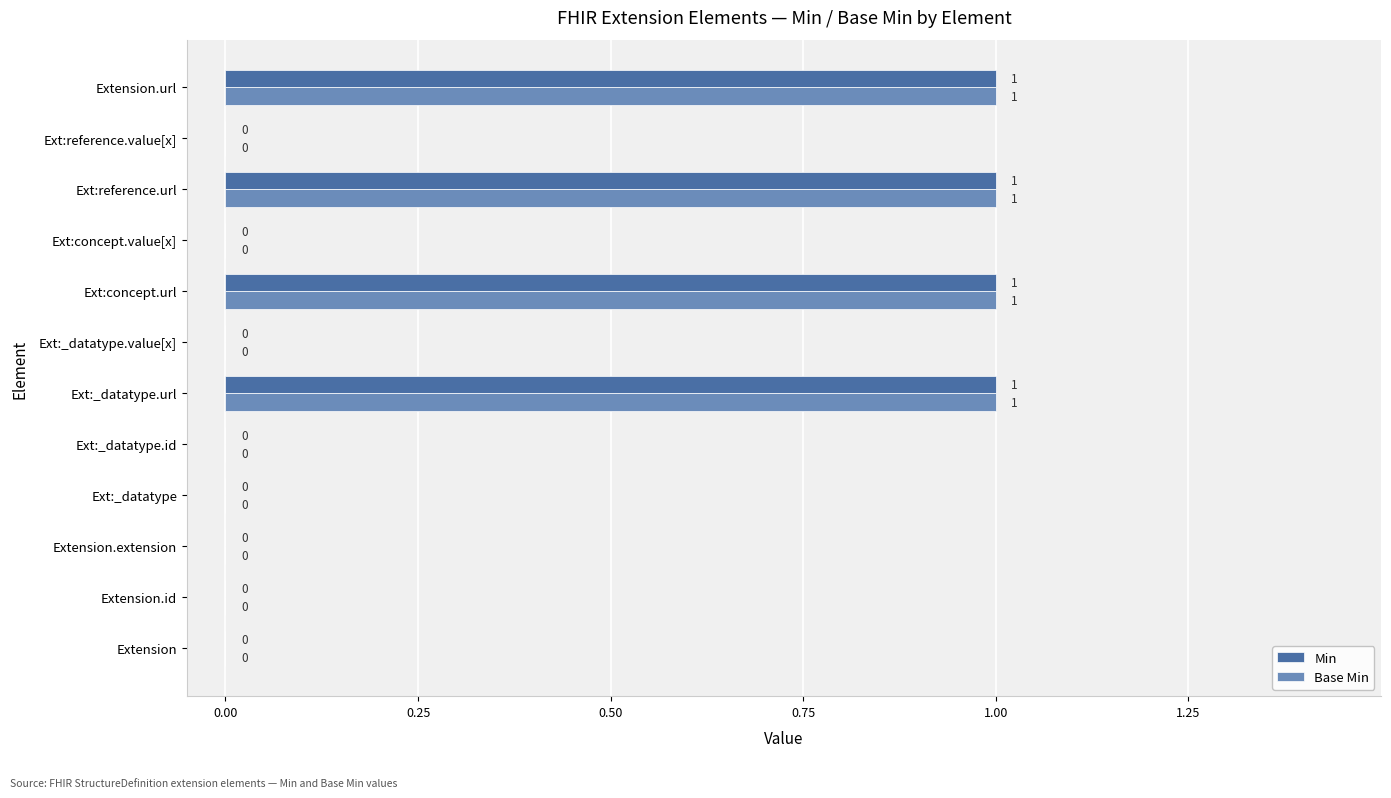

True or false: Min has a value of 0 at Extension.extension.

True